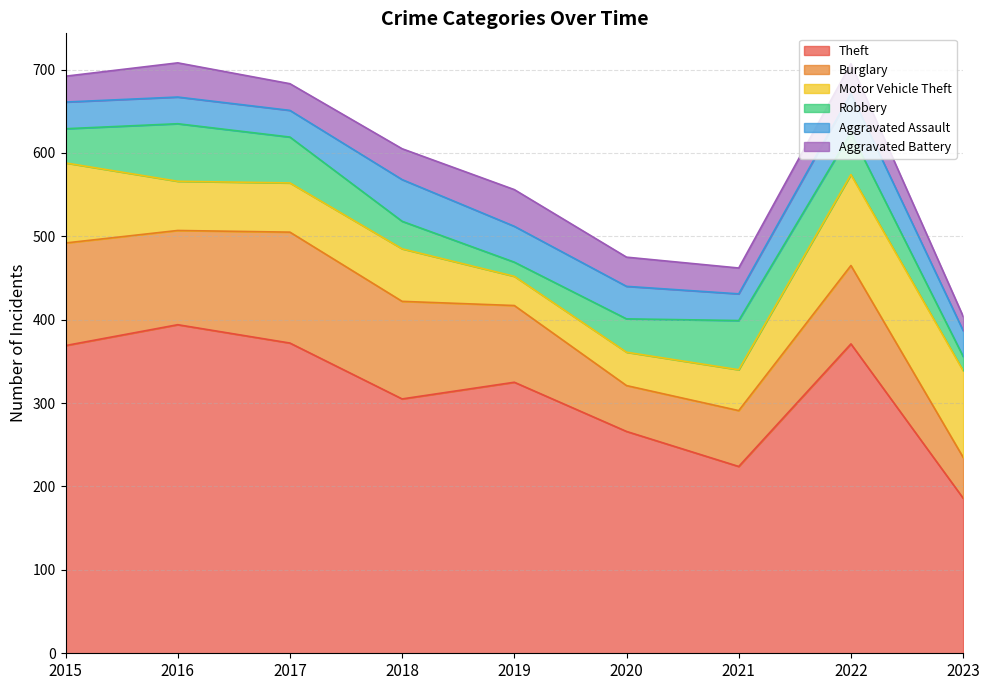

What is the difference between the highest and lowest values at 2020?

231